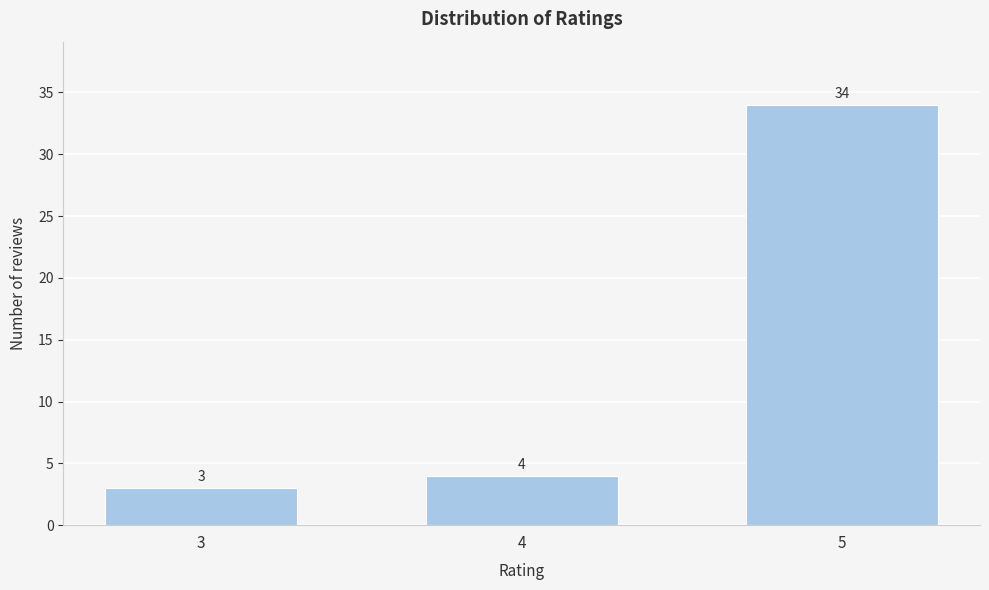

Reading right to left, transcribe all the data shown in this chart.

5=34	4=4	3=3